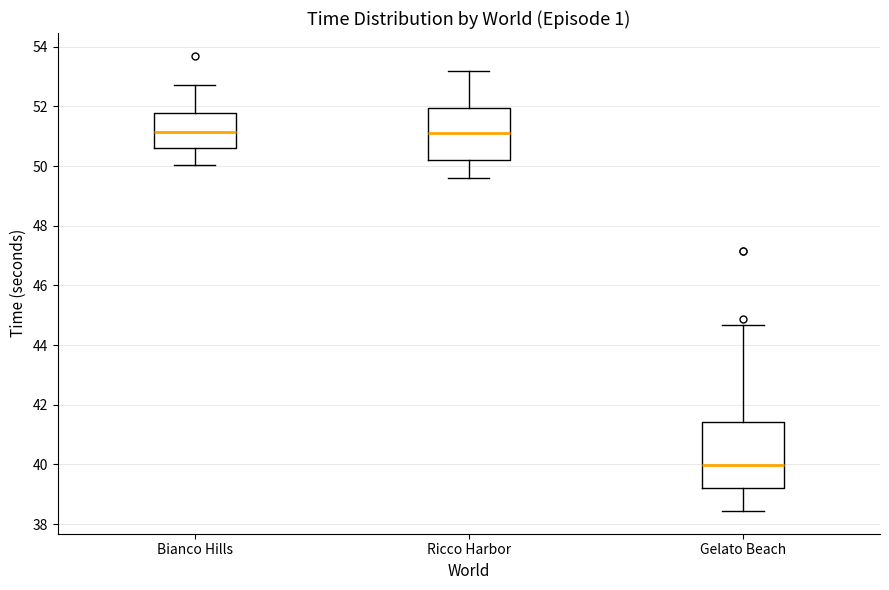

Reading left to right, read every box against the y-axis: the position of its median line, the range the box covers, and the ends of its whiskers. The values are not printed on the chart, so give them approximately, as read against the axis.

Bianco Hills: median 51.2, box 50.6 to 51.8, whiskers 50.0 to 52.8
Ricco Harbor: median 51.2, box 50.2 to 52.0, whiskers 49.6 to 53.2
Gelato Beach: median 40.0, box 39.2 to 41.4, whiskers 38.4 to 44.6